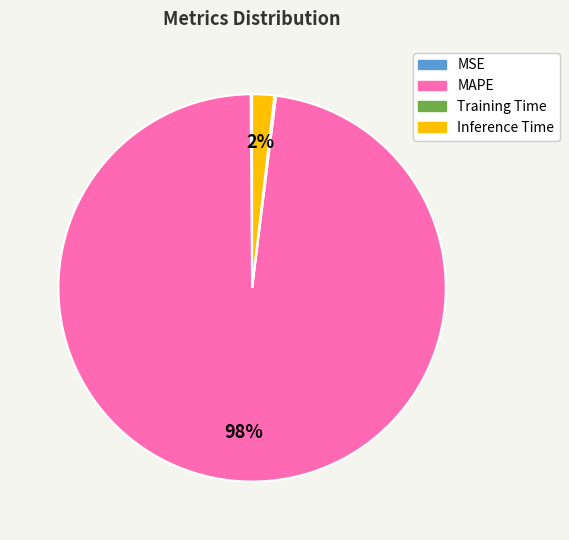

What percentage is the Inference Time slice, to the nearest percent?

2%